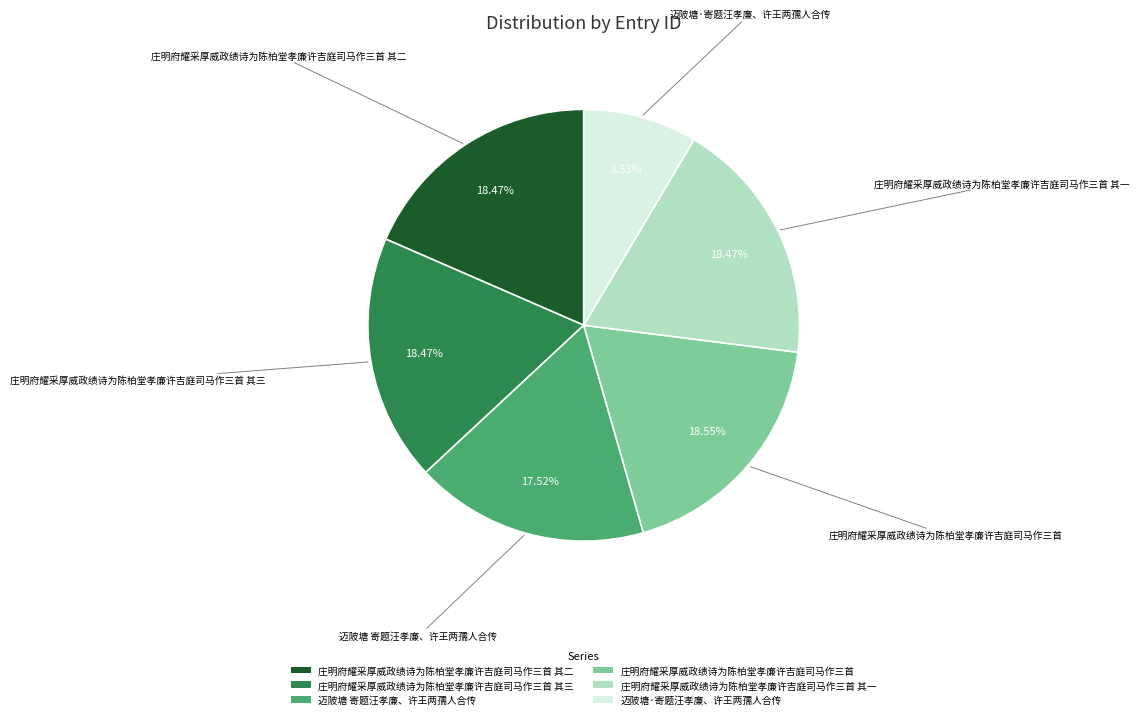

Which category has the smallest portion of the pie?

迈陂塘·寄题汪孝廉、许王两孺人合传